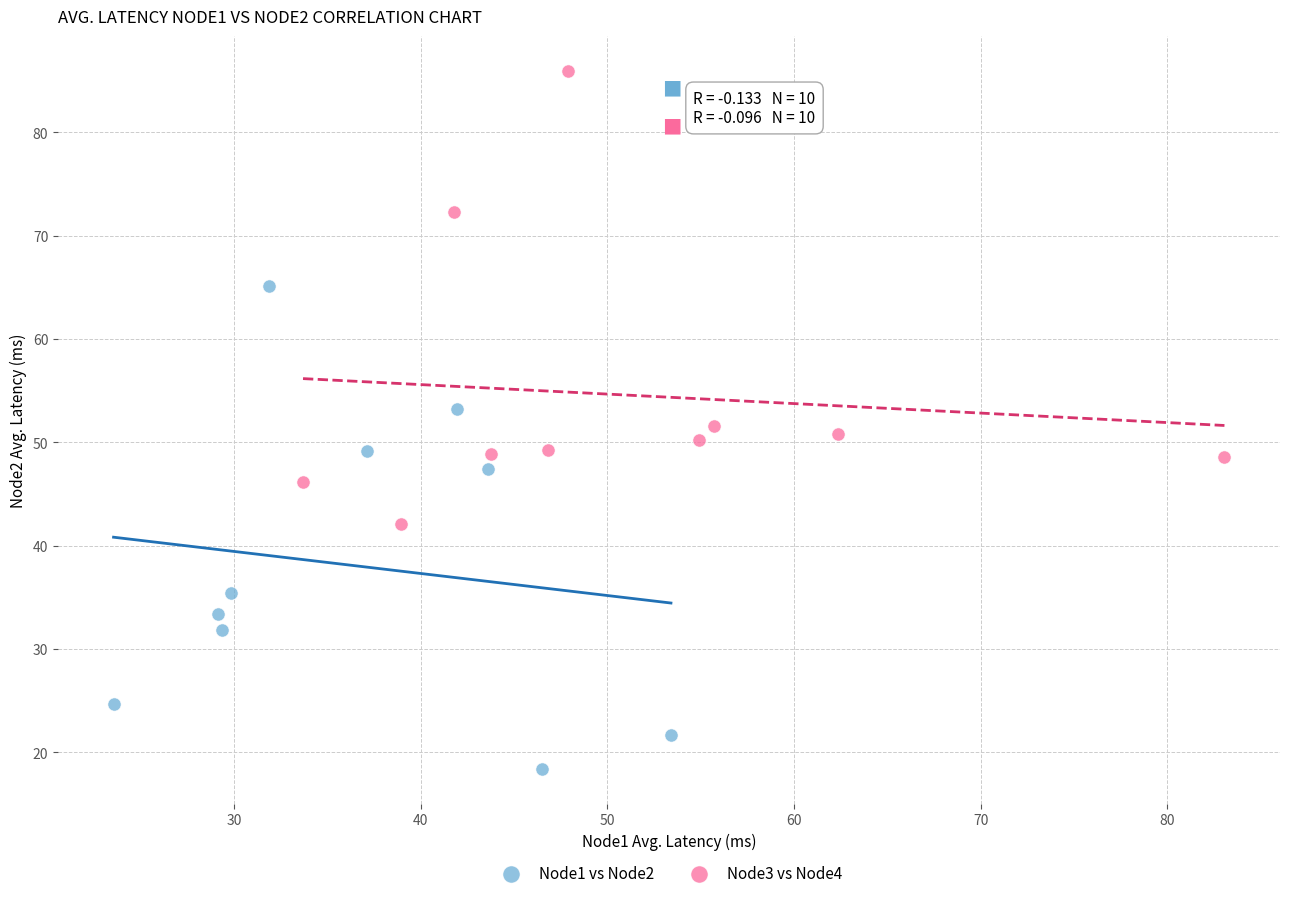

Which series reaches the maximum Y coordinate?

Node3 vs Node4